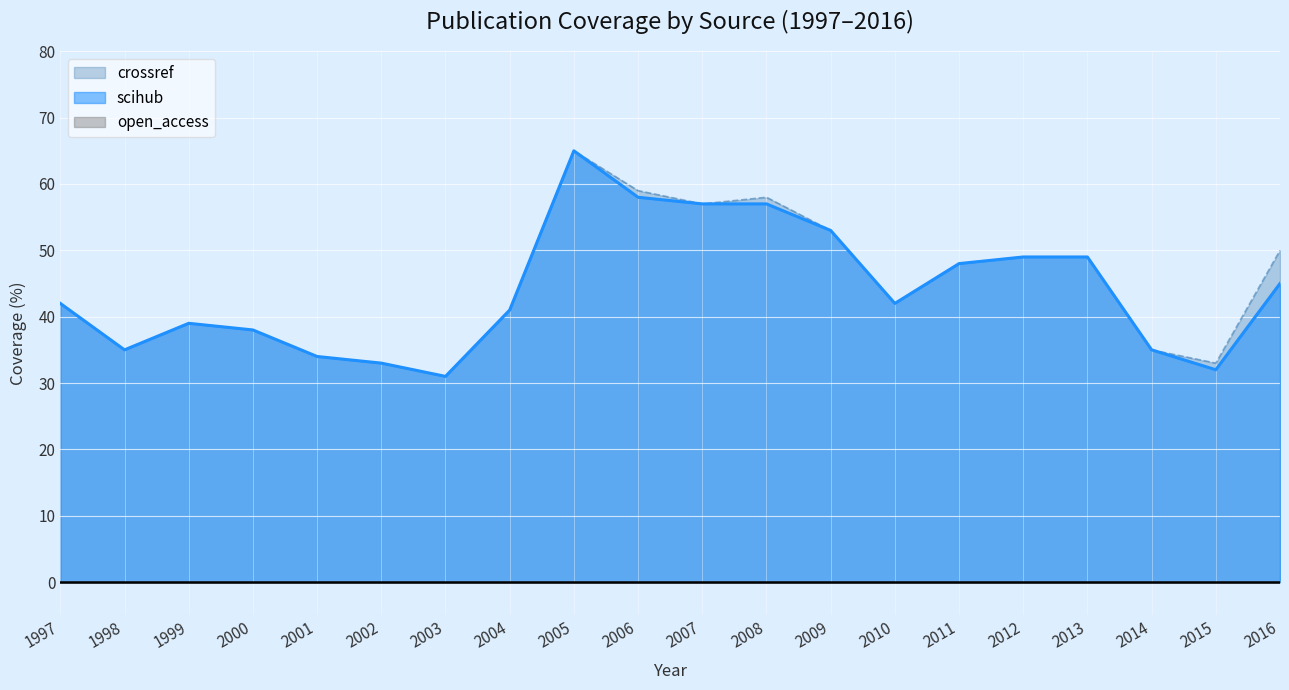

The crossref series shows 58 at 2008. True or false?

True